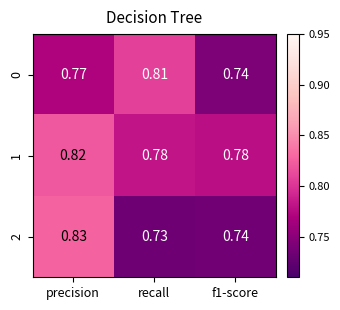

Which series has the widest spread of values?

2